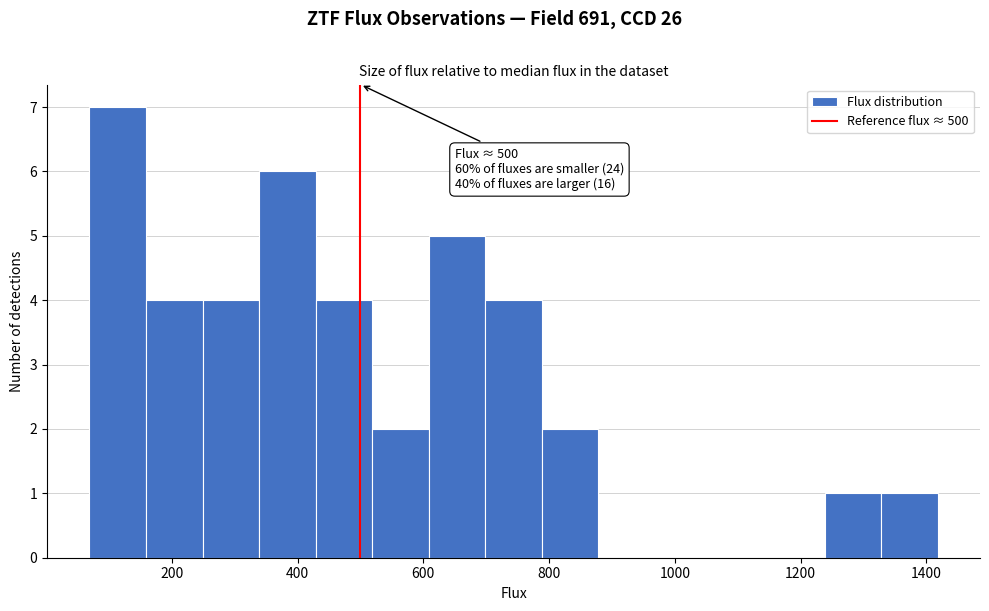

Over which range of the x-axis is the bar tallest?

60 to 160